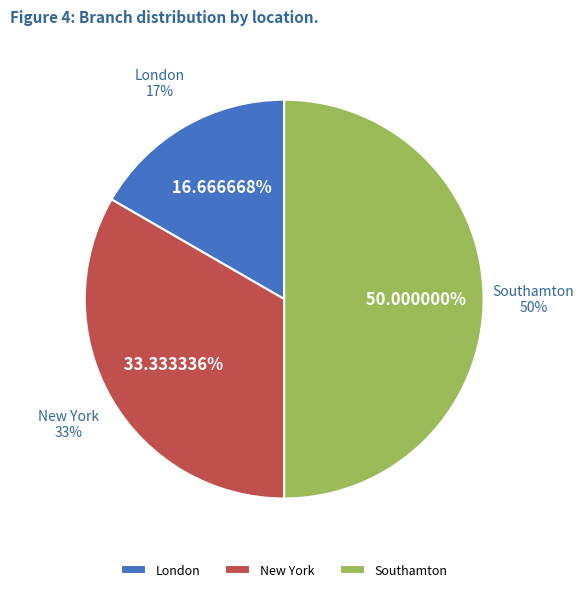

Count the number of slices in the pie.

3